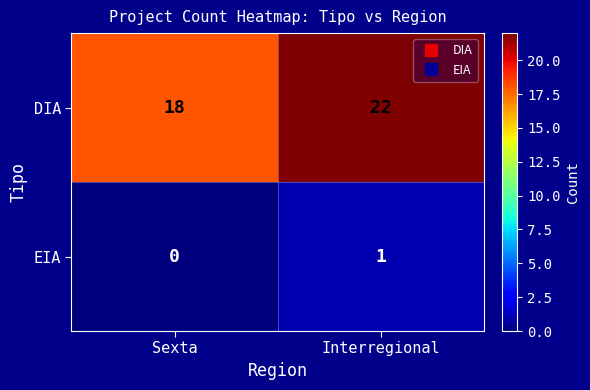

What is the maximum value shown in the chart?

22